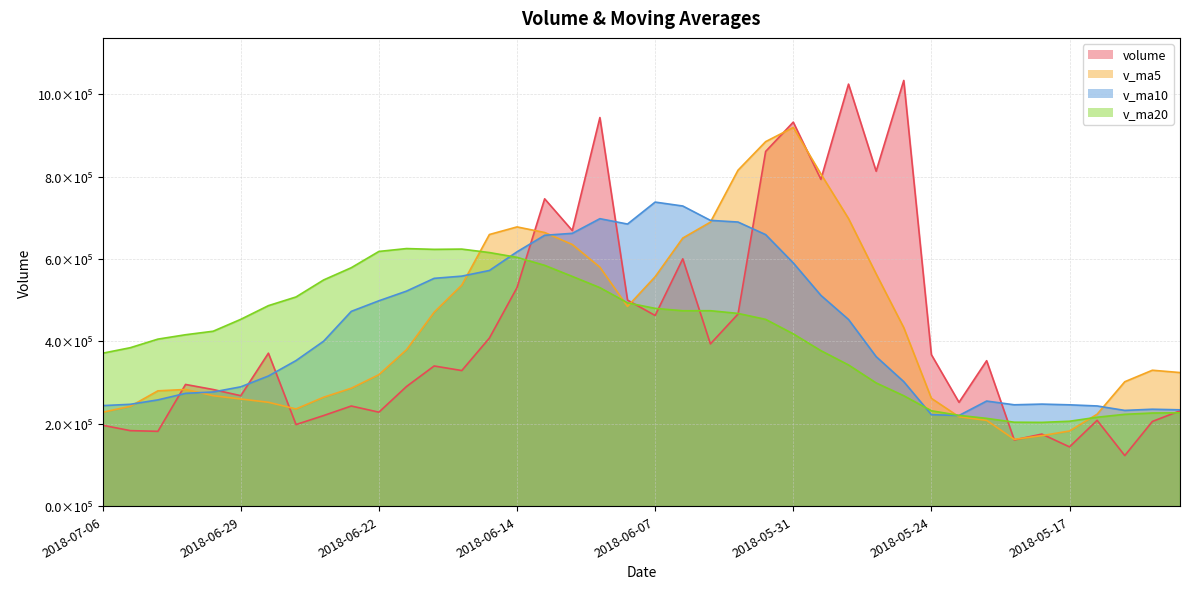

Which series has the largest total across all categories?

v_ma5